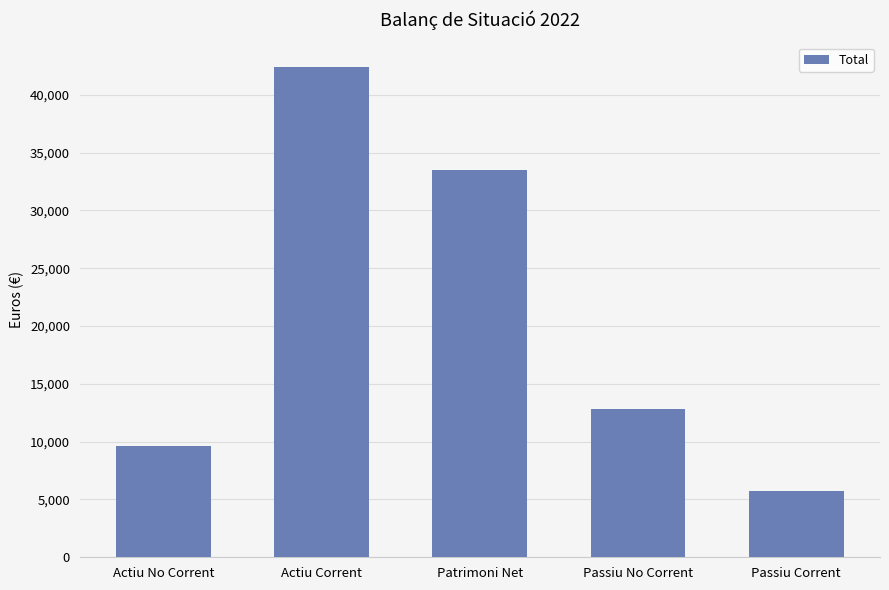

What is the change in value from Actiu Corrent to Patrimoni Net?

-8936.9